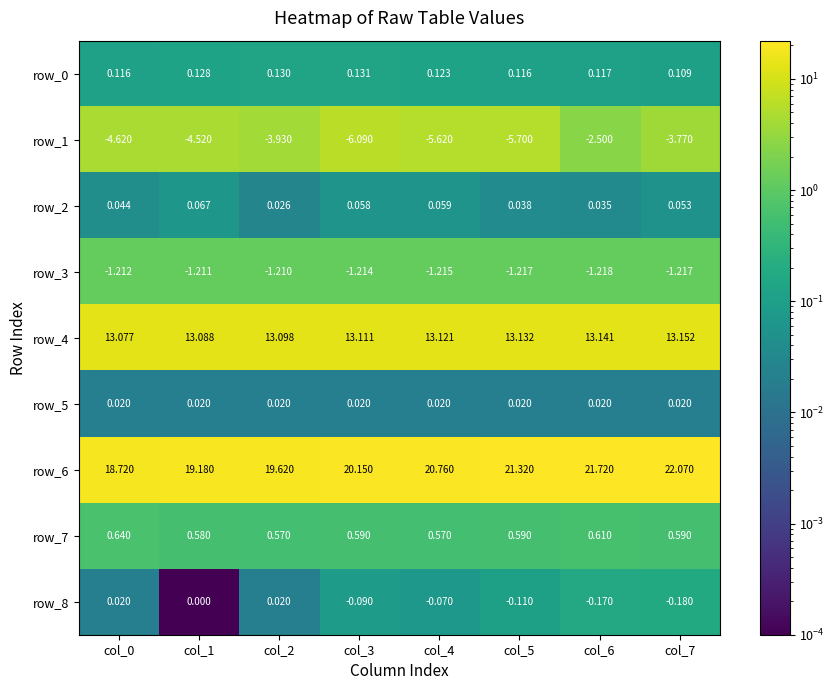

At which category is the sum across all series the highest?

col_6